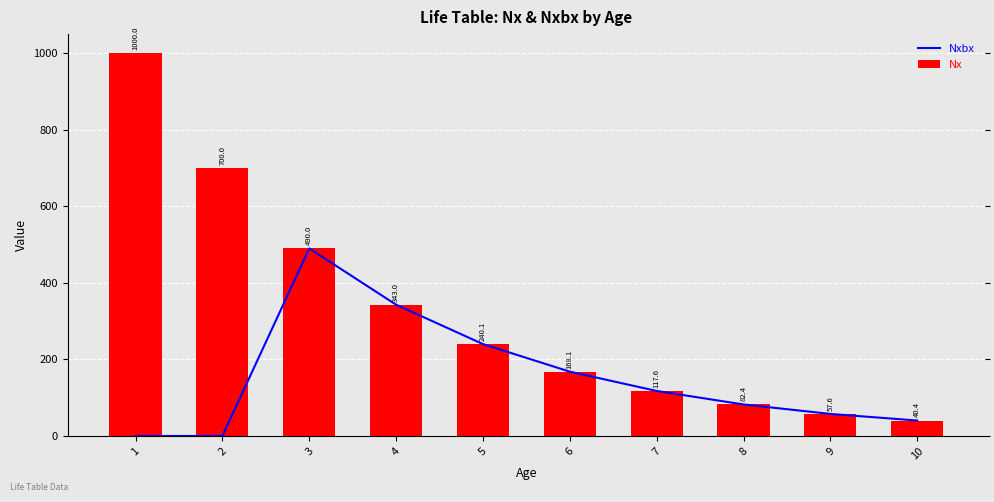

List the labels in order of Nx value, smallest first.

10, 9, 8, 7, 6, 5, 4, 3, 2, 1